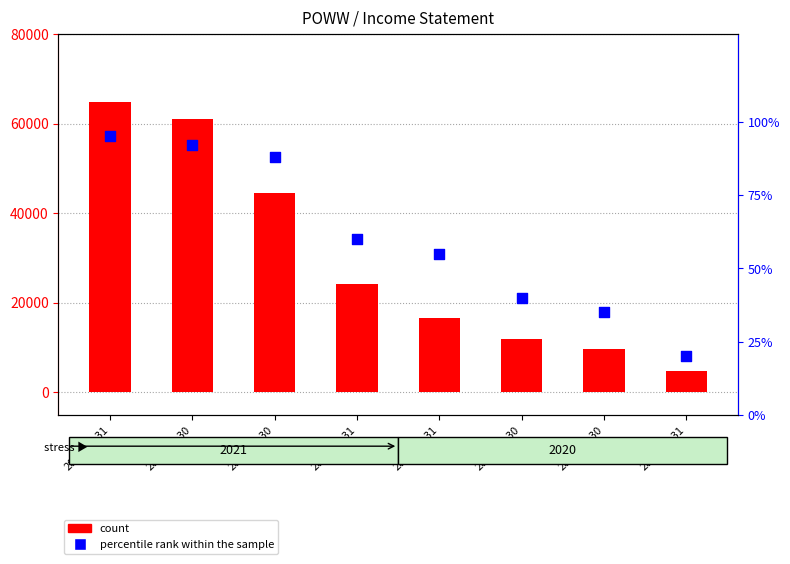

Which series reaches the minimum Y coordinate?

percentile rank within the sample